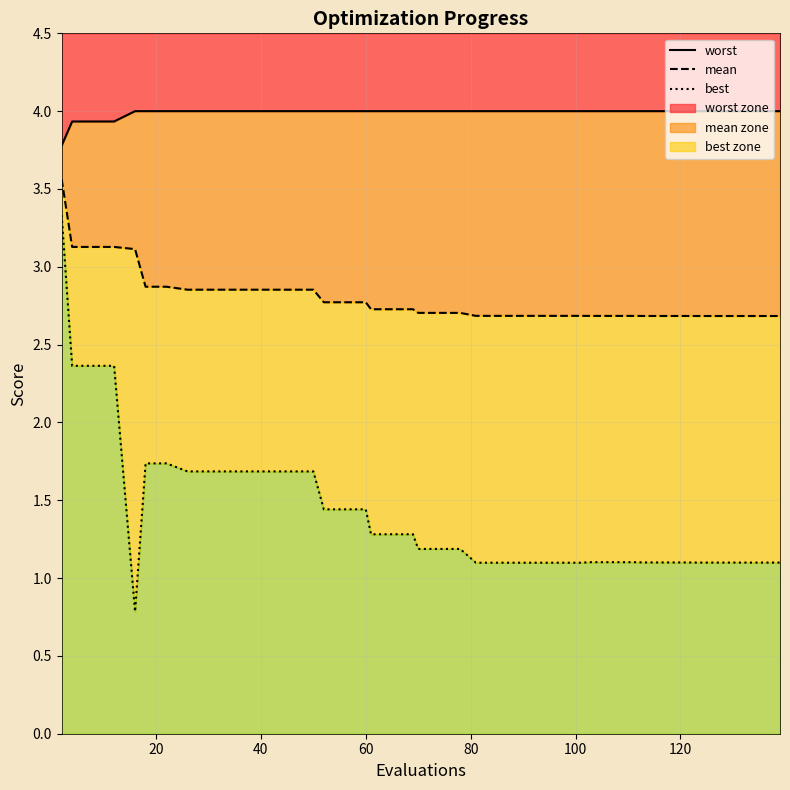

True or false: worst and mean cross at least once.

False